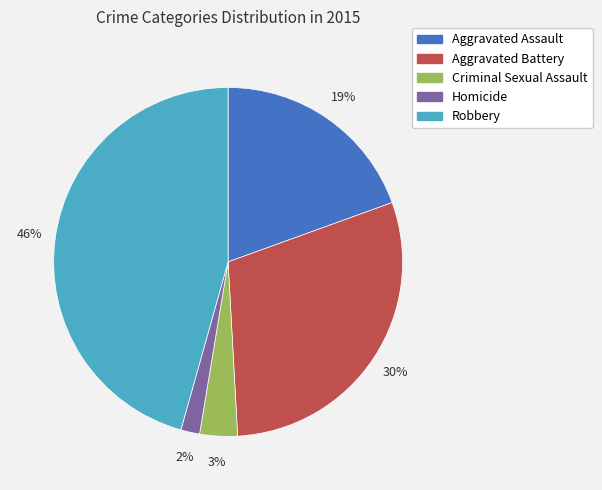

Which slice is the largest?

Robbery